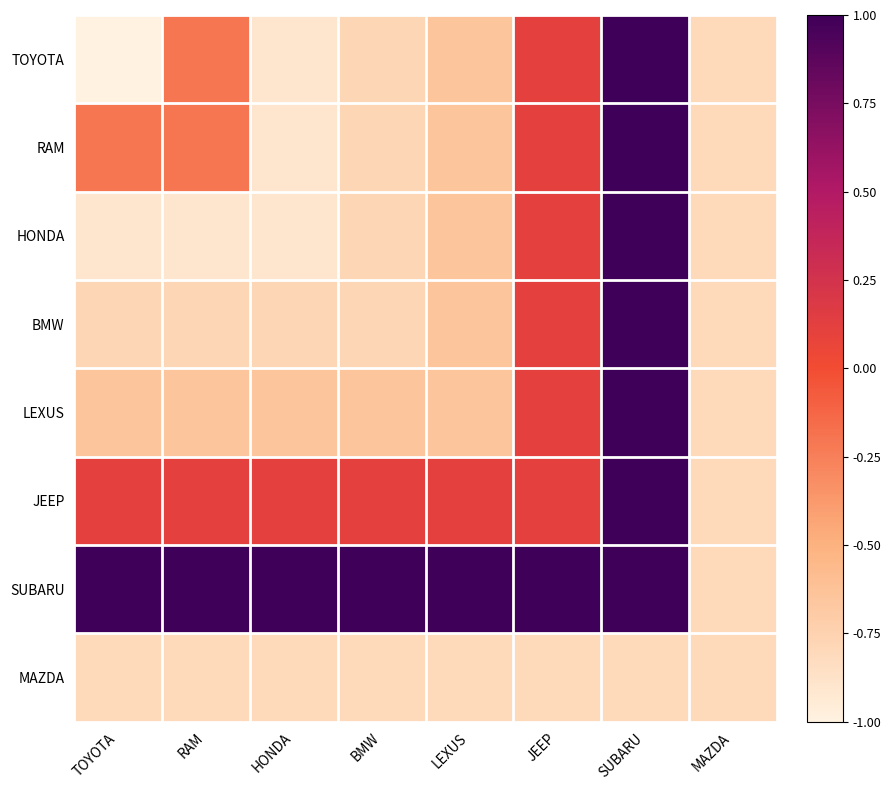

How many categories are shown in the chart?

8